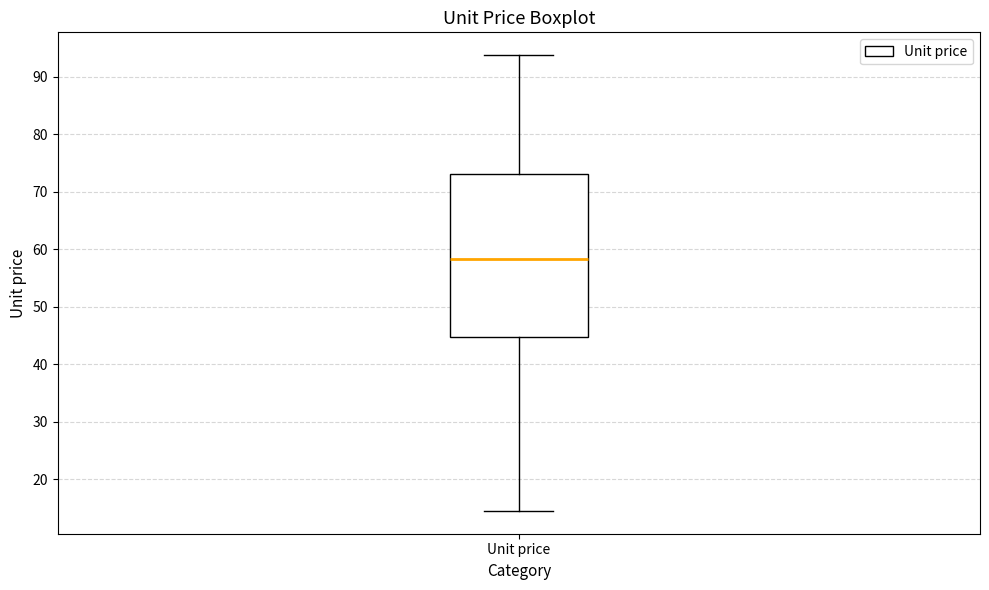

Where does the upper whisker of the box for Unit price end on the y-axis? The values are not printed on the chart, so give them approximately, as read against the axis.

94